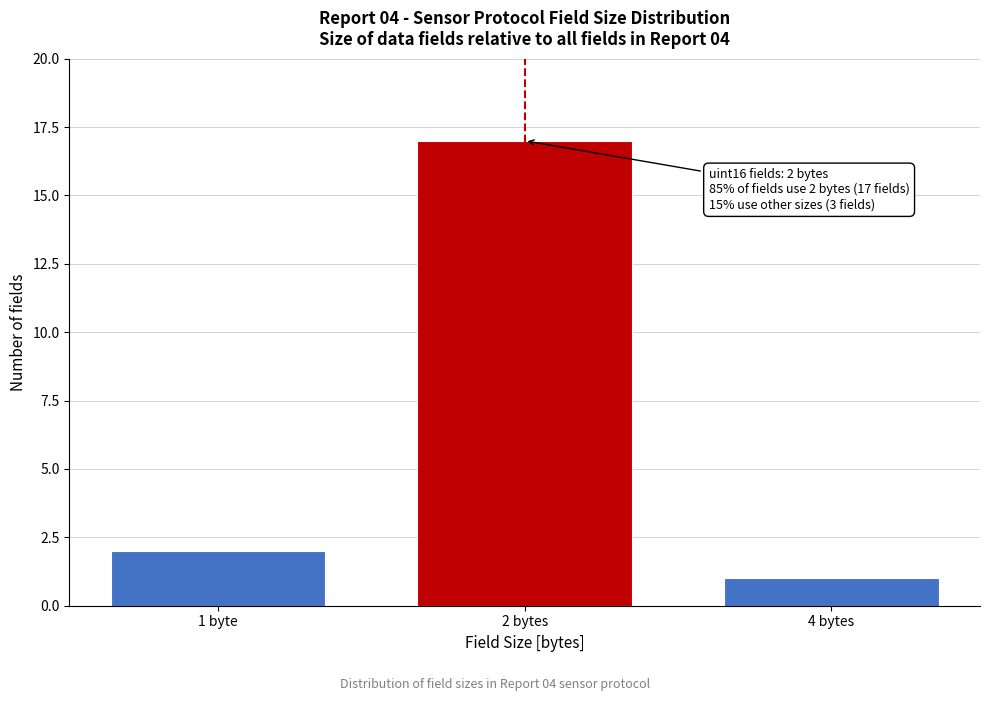

Reading right to left, list all the values displayed in this chart.

4 bytes=1	2 bytes=17	1 byte=2